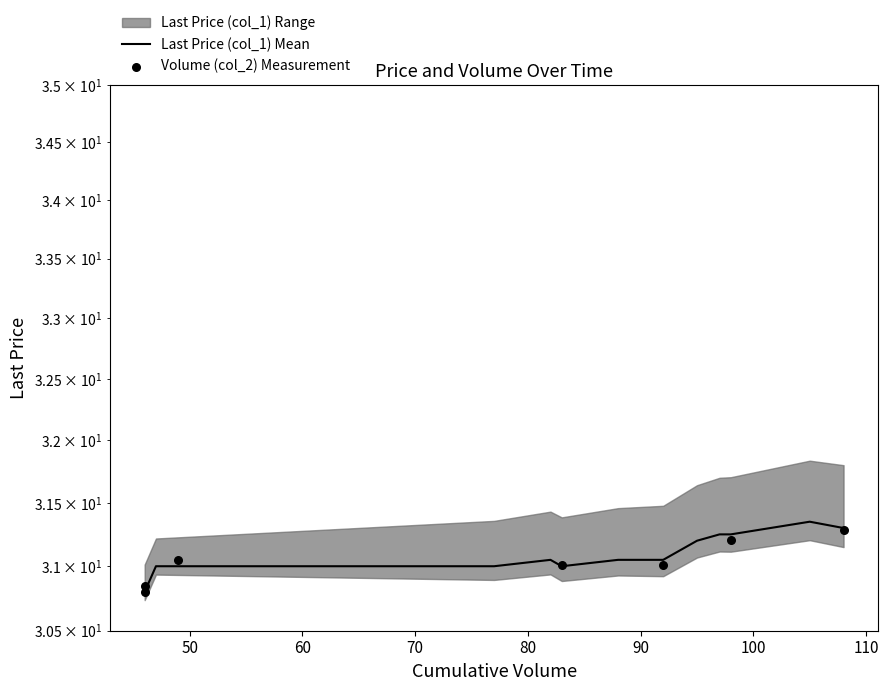

Which has a higher value, 46 or 49?

49